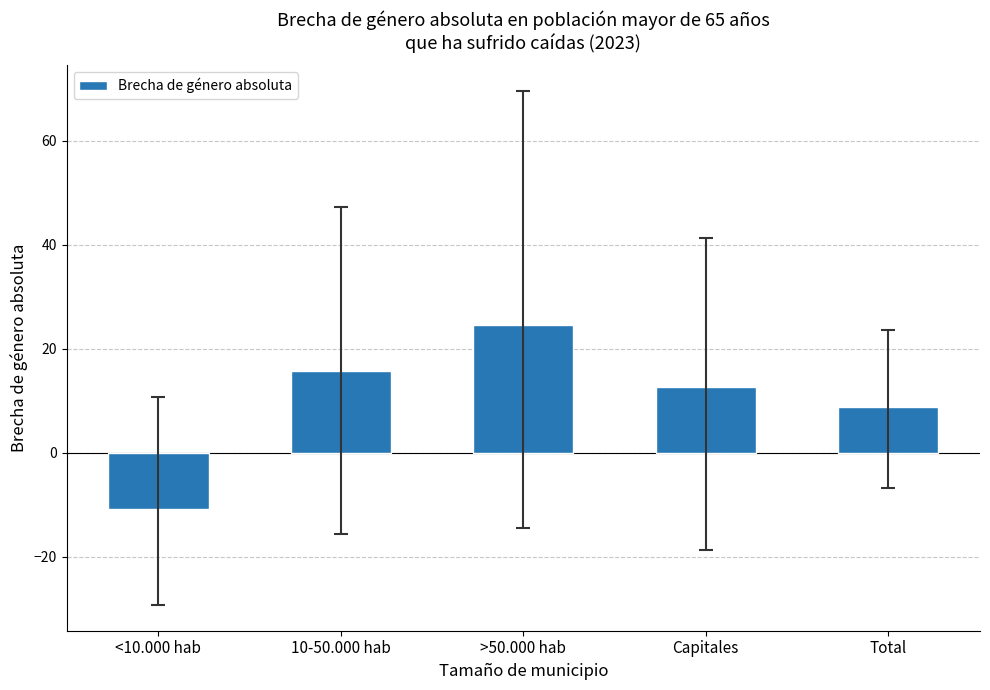

How many data points are less than 12?

2